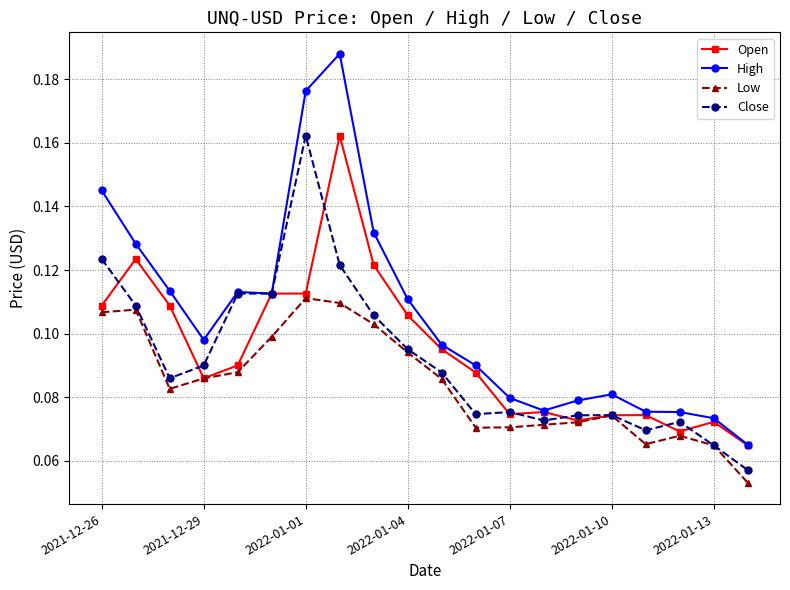

True or false: Low has more than 1 interior local peaks.

True